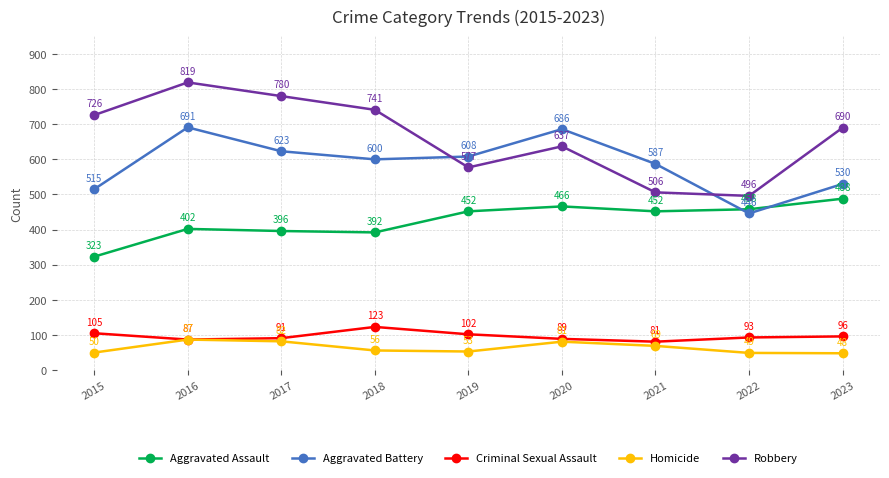

What value does the Aggravated Battery series have at 2022, to the nearest 50?

450